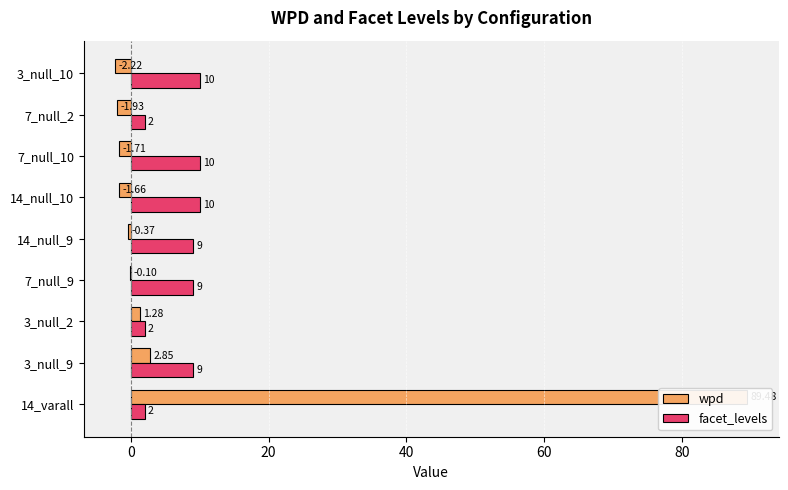

What is the difference between the second highest and second lowest values in the facet_levels series?

8.0